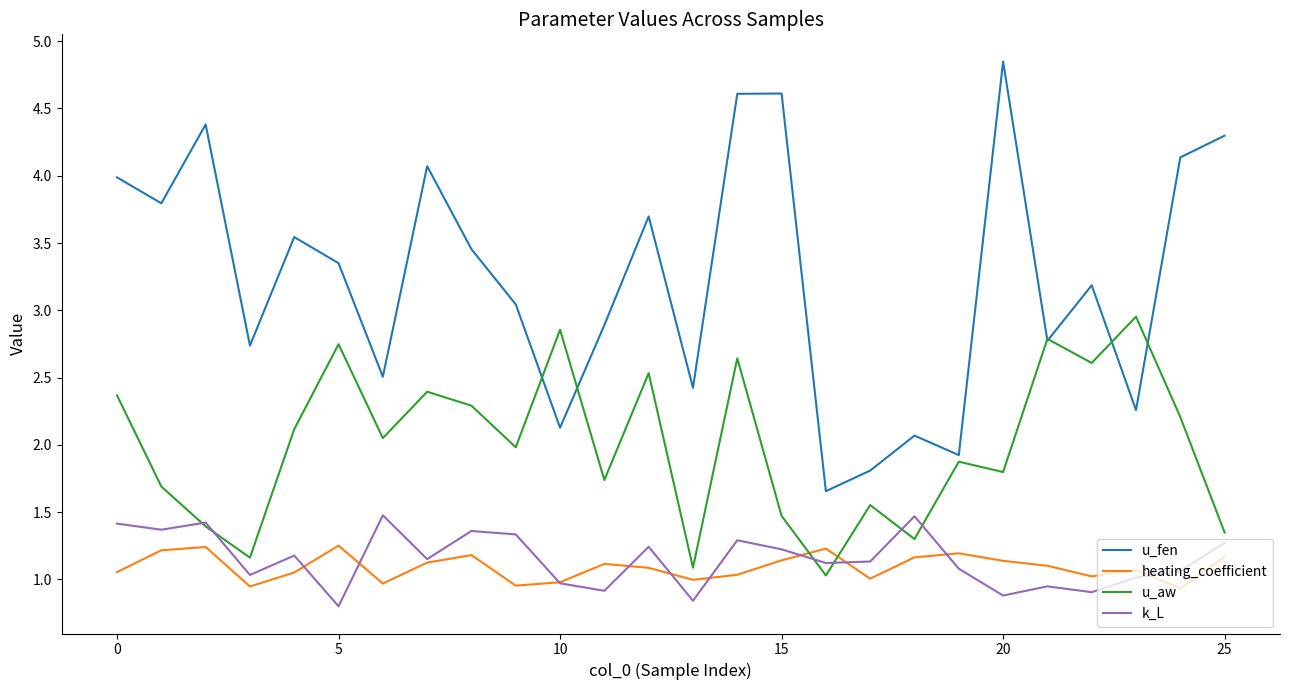

Which series has the largest total across all categories?

u_fen